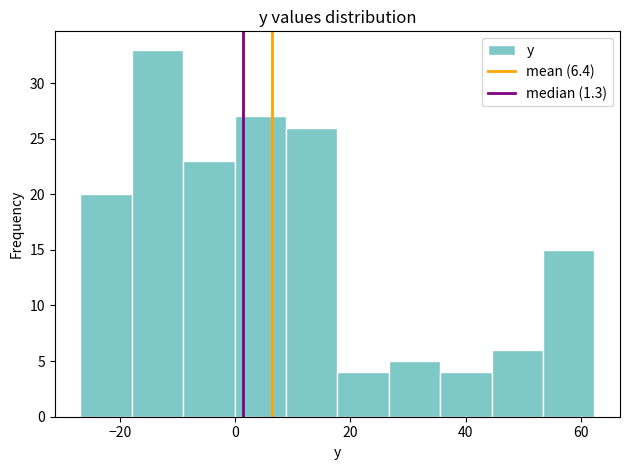

Which range on the x-axis has the tallest bar?

-18 to -8